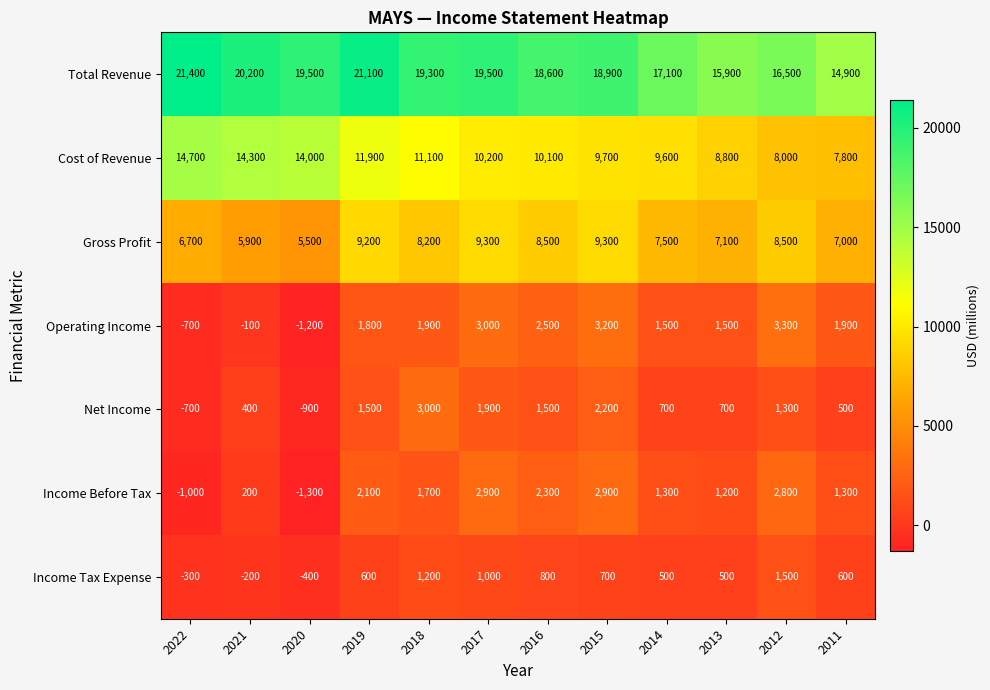

Which series has the widest spread of values?

Cost of Revenue